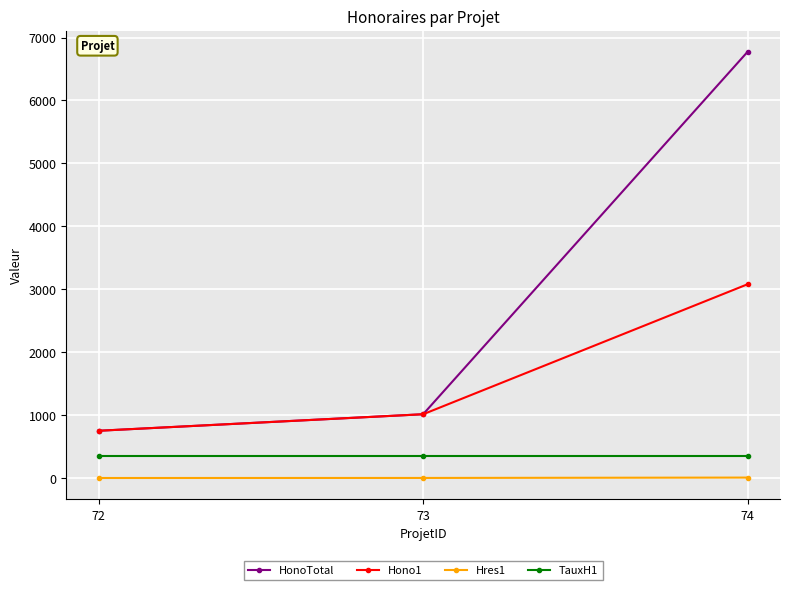

What is the sum of the Hono1 values at 74 and 72?

3832.5